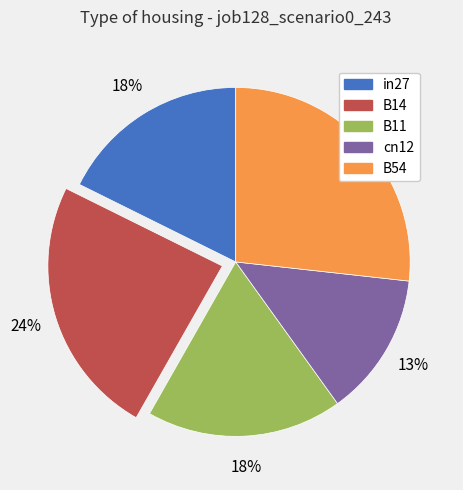

How many segments does this pie chart have?

5